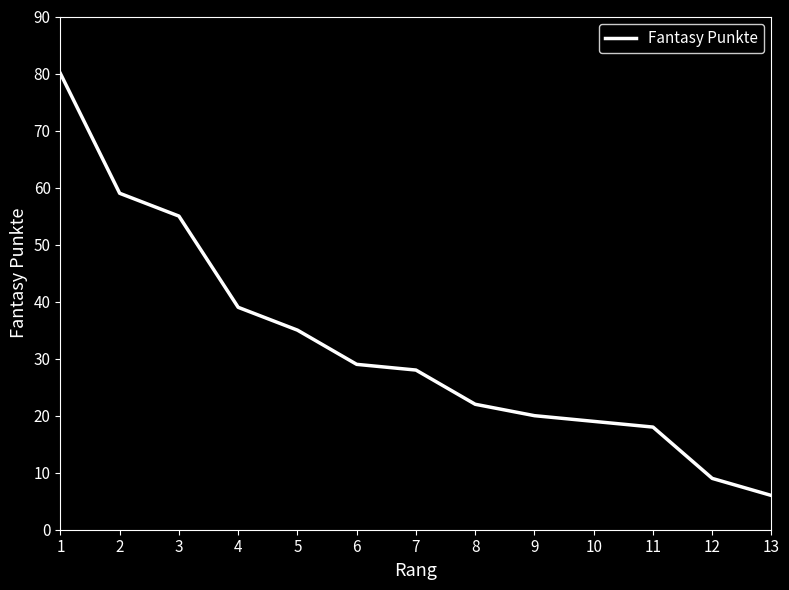

What is the difference between the second highest and second lowest values?

50